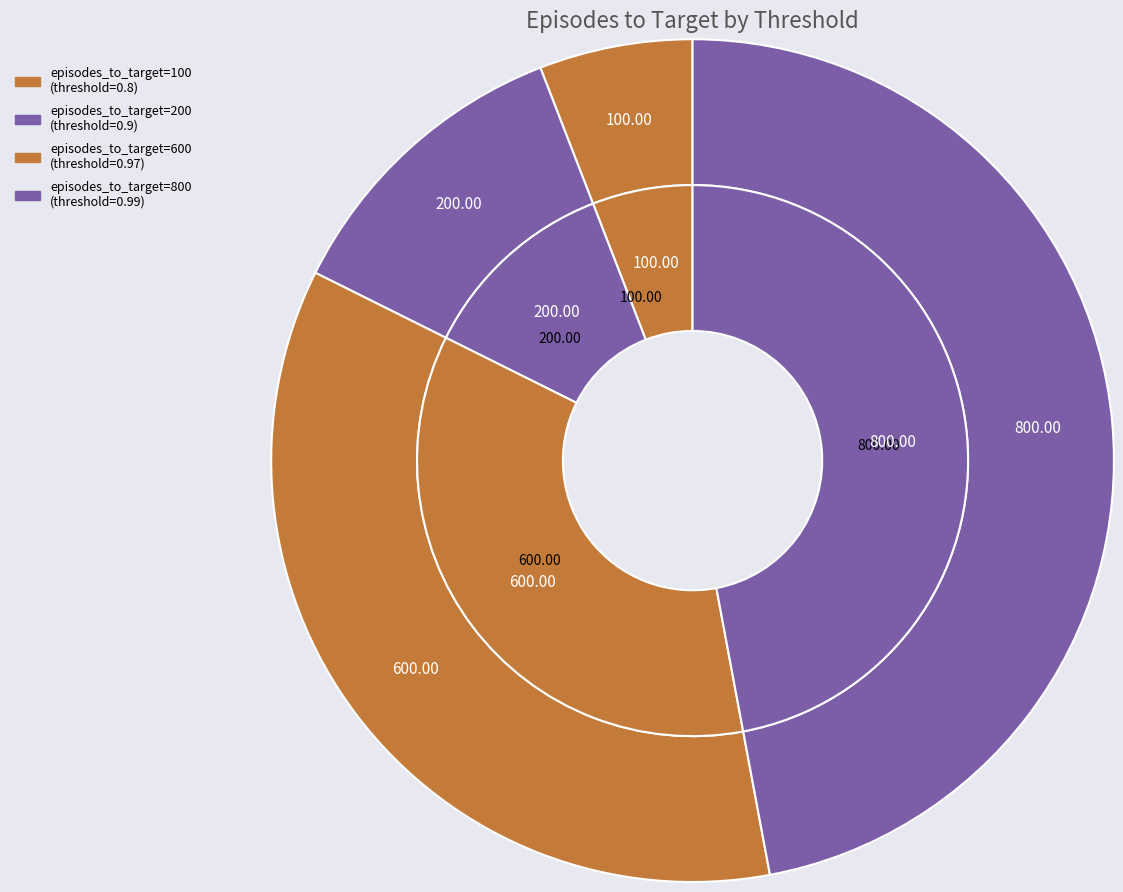

The 800 slice represents 16% of the pie. True or false?

False